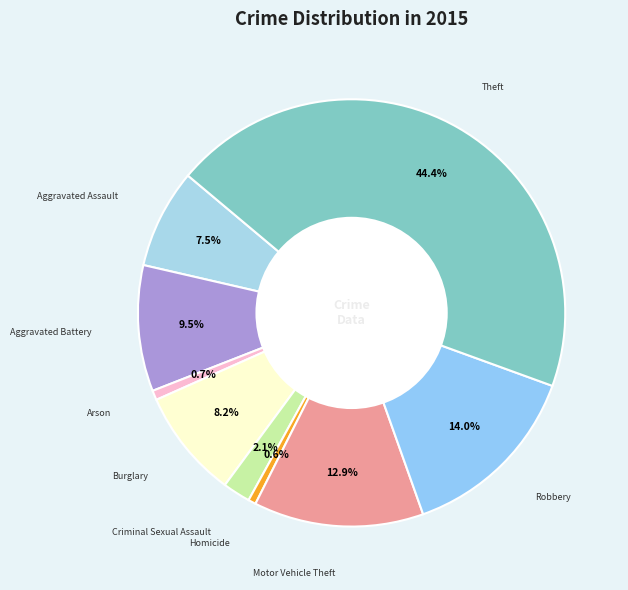

Which category has the smallest portion of the pie?

Homicide